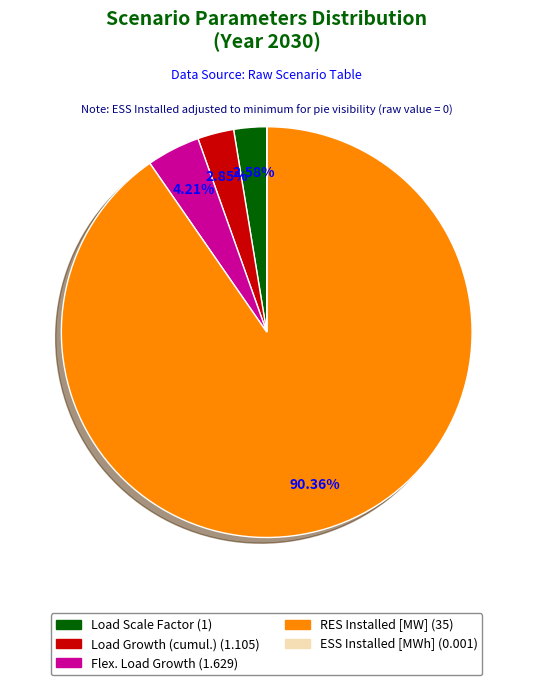

How much of the chart is everything except Load Scale Factor?

97.4%